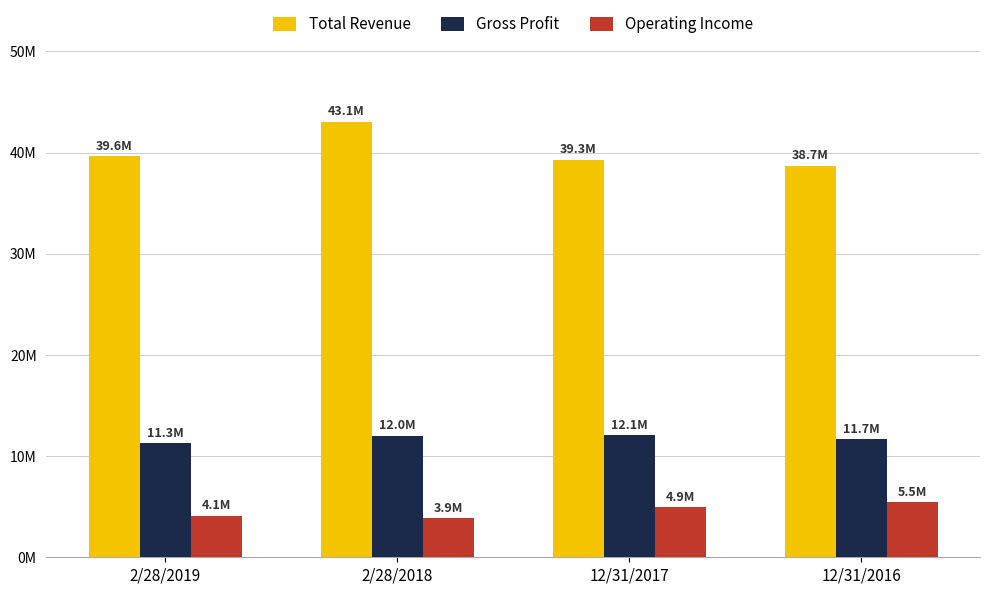

At which label does Gross Profit reach its peak?

12/31/2017